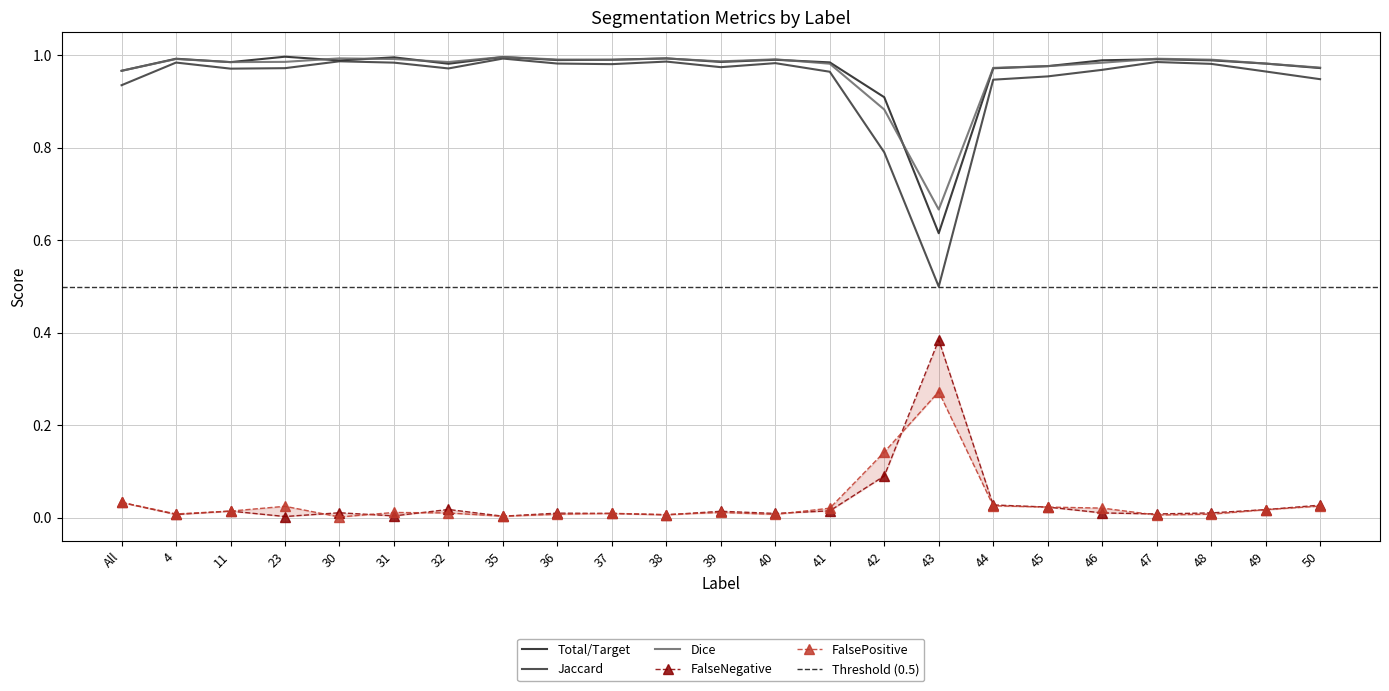

At which category is the sum across all series the highest?

35